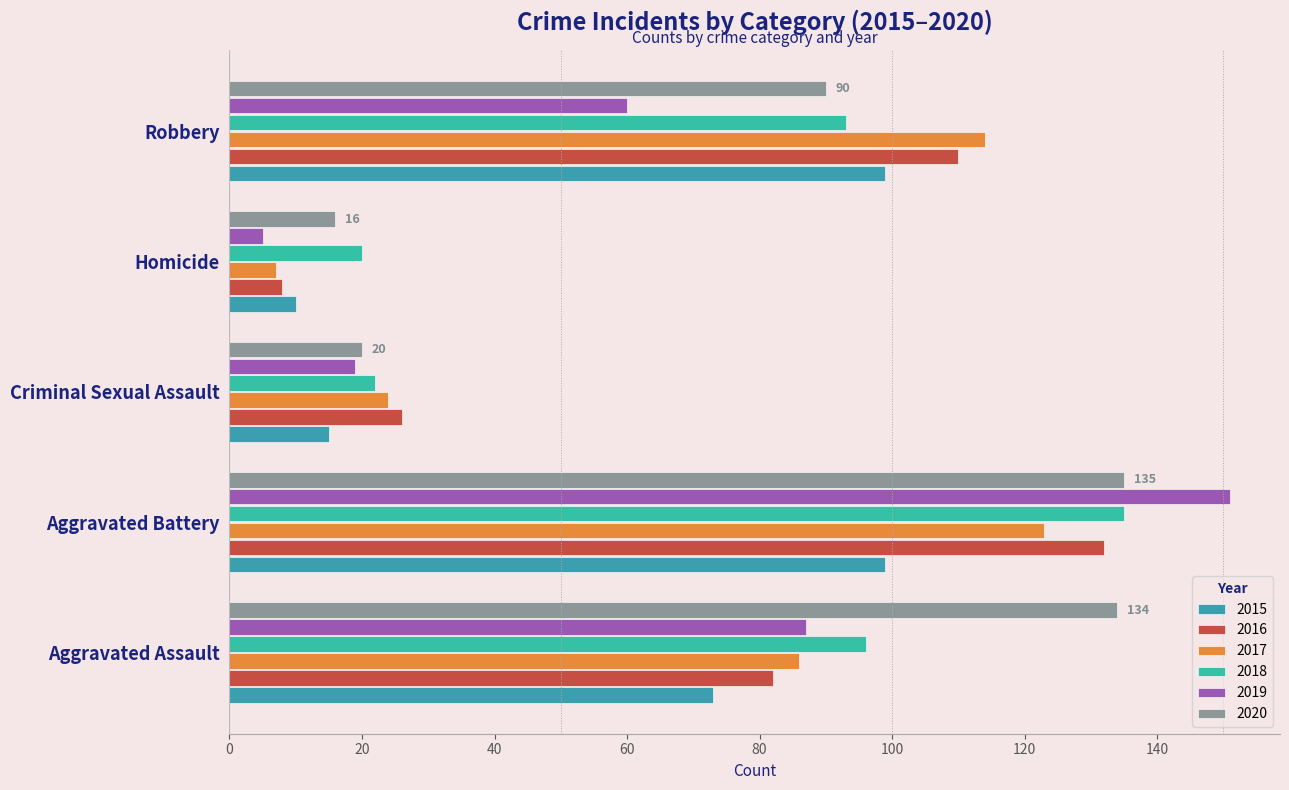

Which series has the widest spread of values?

2019